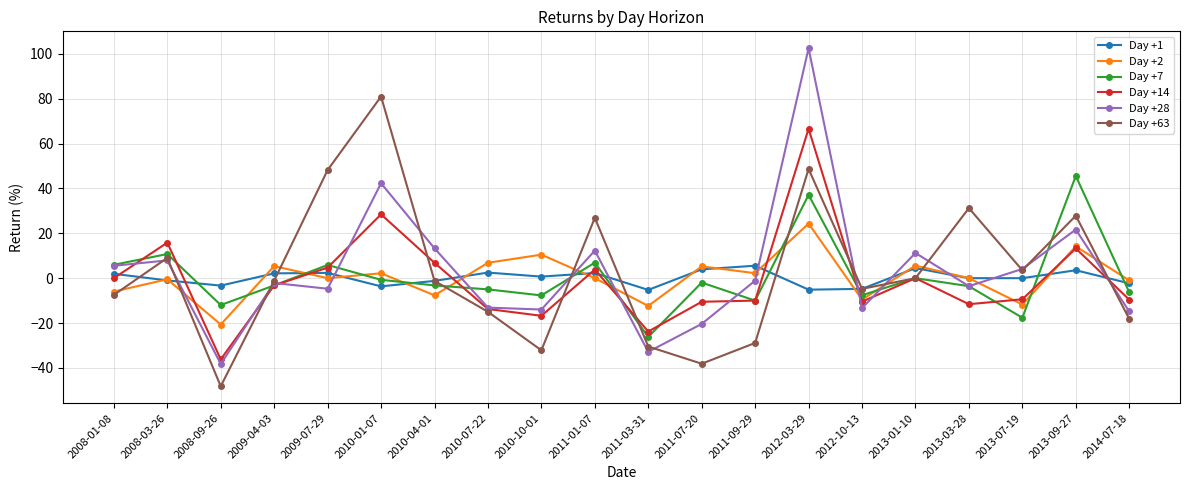

True or false: Day +14 has a value of -23.8 at 2011-03-31.

True